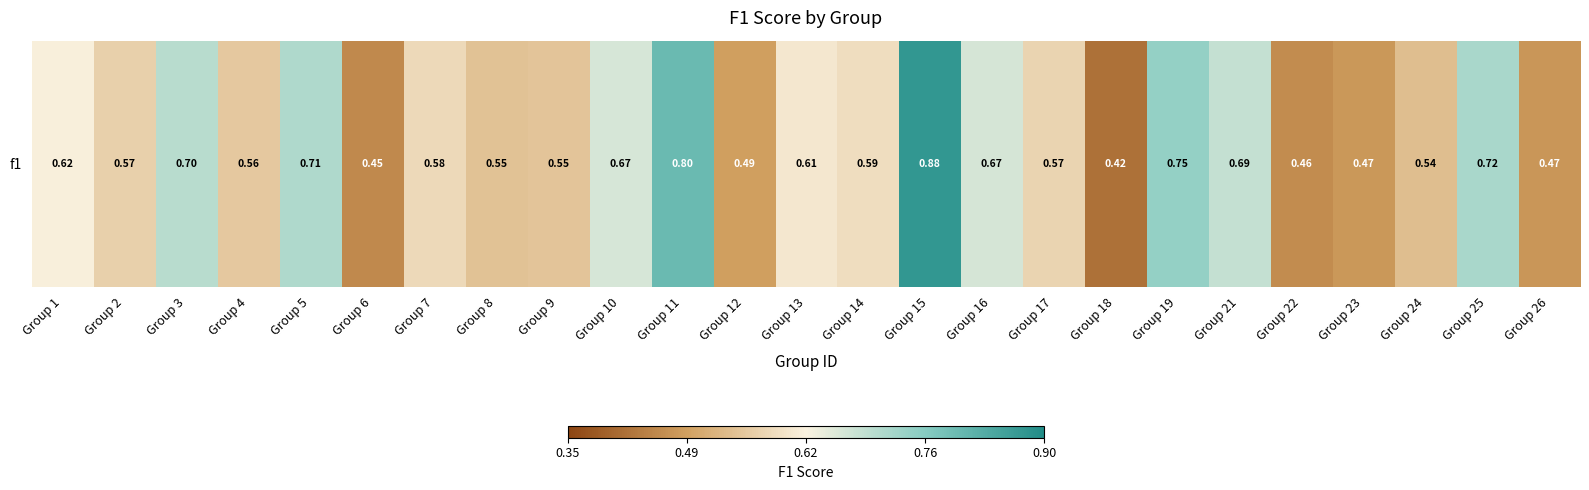

What is the greatest value displayed?

0.9